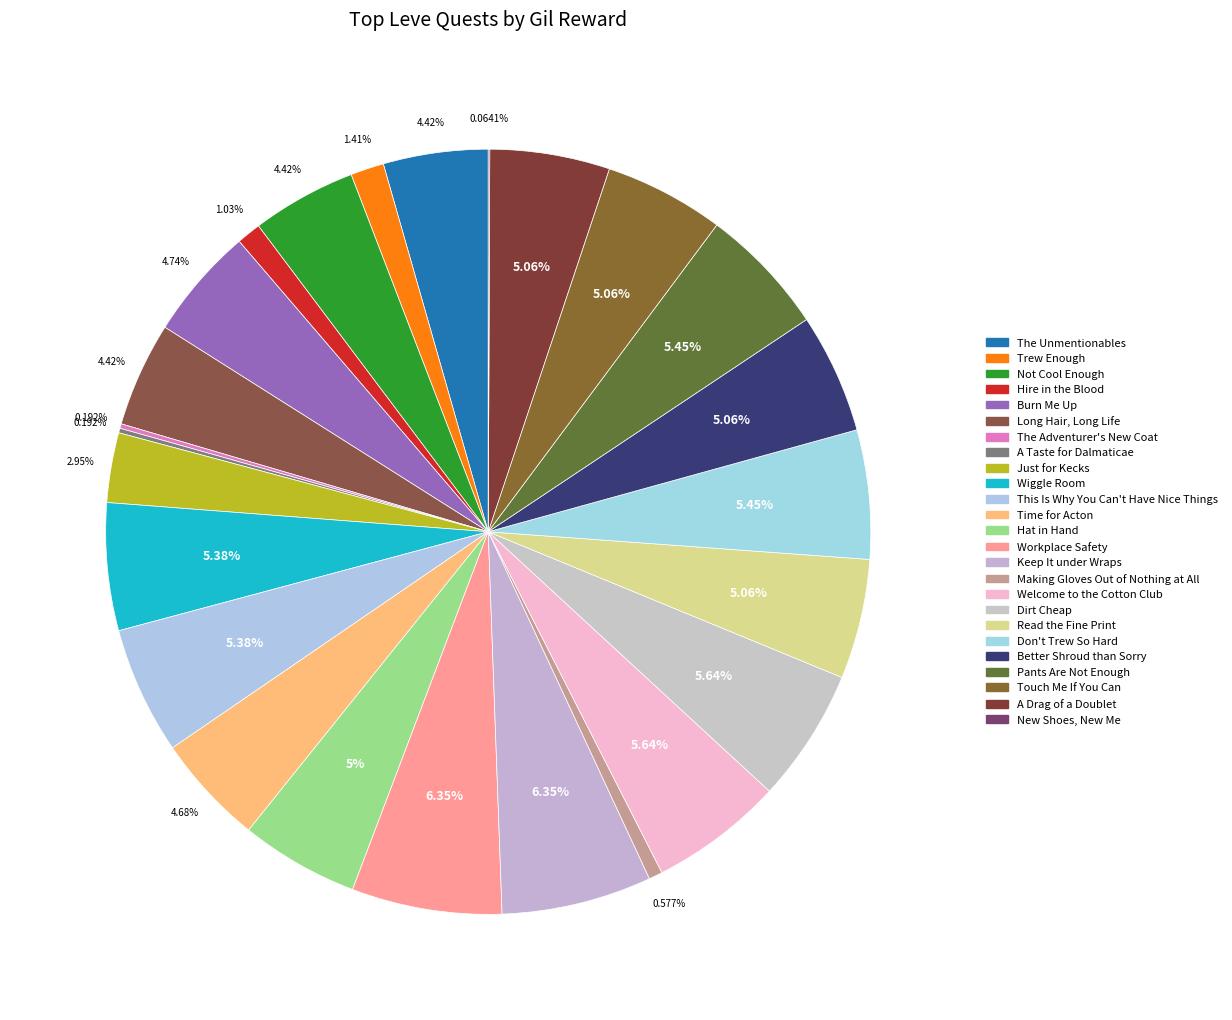

Which category has the biggest portion of the pie?

Workplace Safety